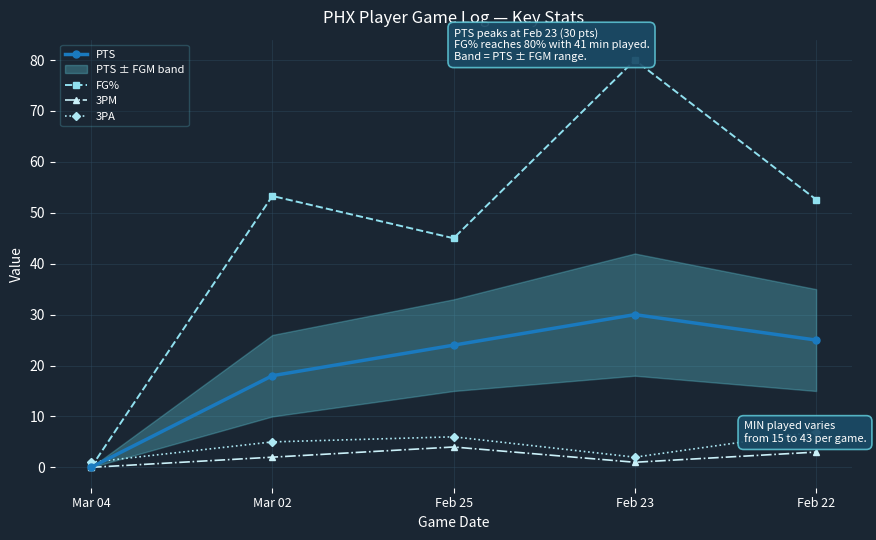

What is the difference between the maximum and minimum values in the 3PM series?

4.0